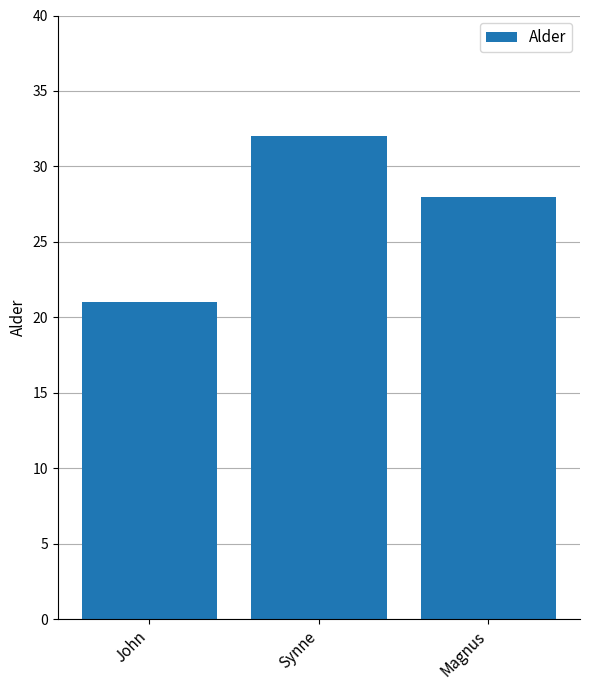

Is it true that the value at John is 21?

True